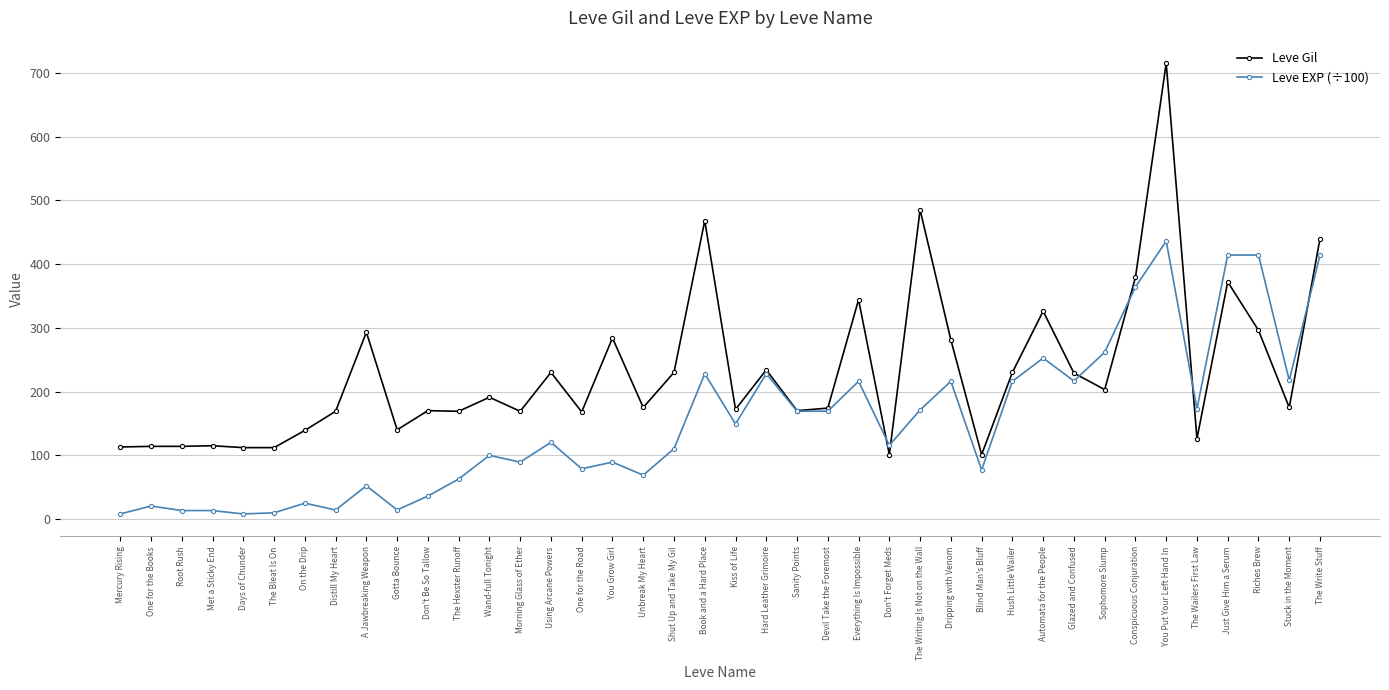

What is the label of the 11th point from the left?

Don't Be So Tallow